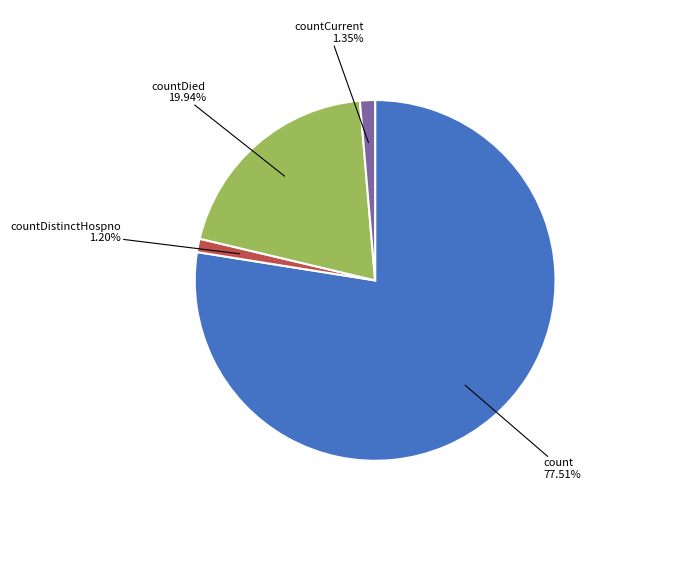

To the nearest percent, what is the average slice percentage?

25%